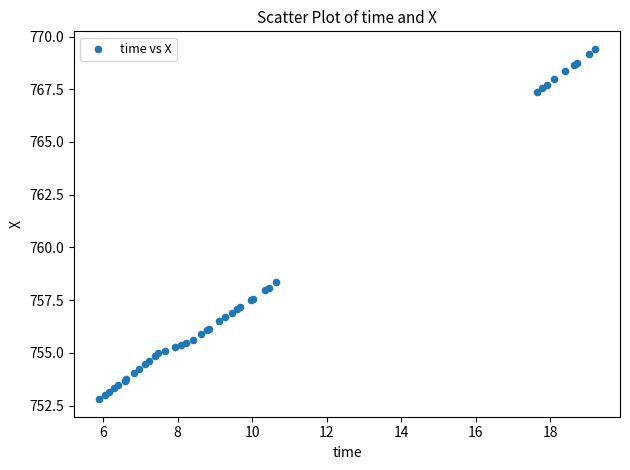

What Y value in the scatter plot is closest to 761?

758.4